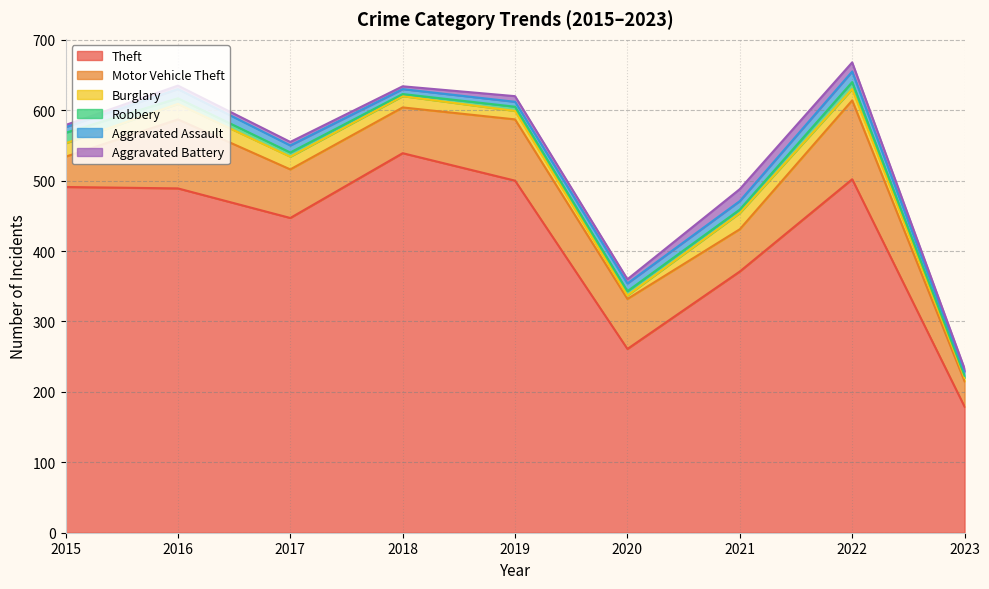

Between which two adjacent categories do Burglary and Robbery first intersect?

2019 and 2020